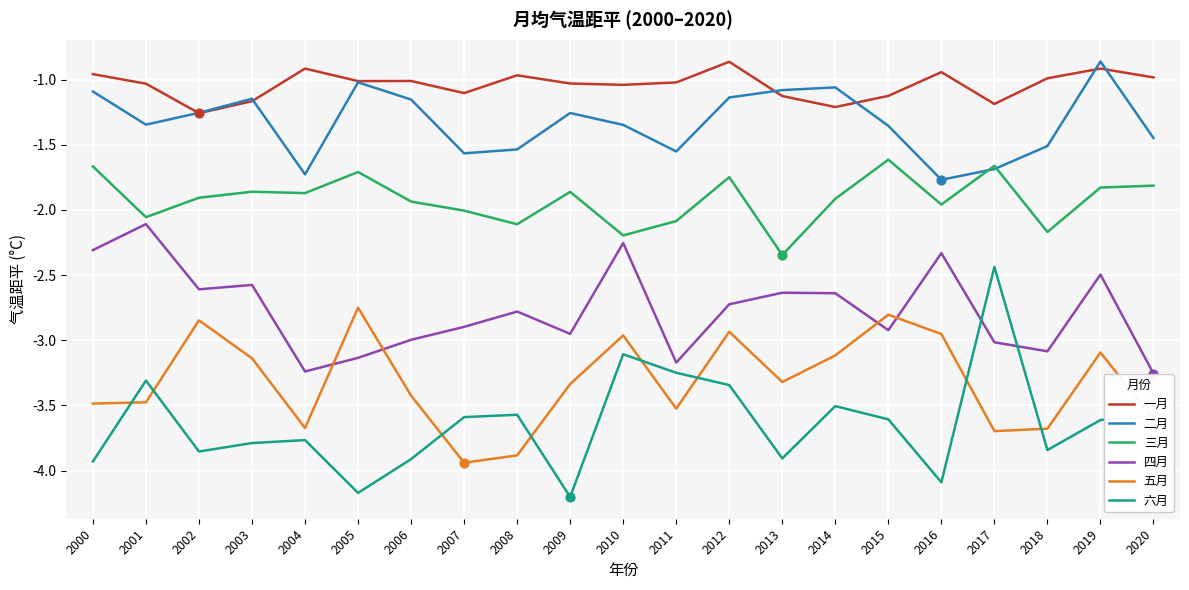

Is the value of 六月 at 2006 greater than the value of 四月 at 2011?

No